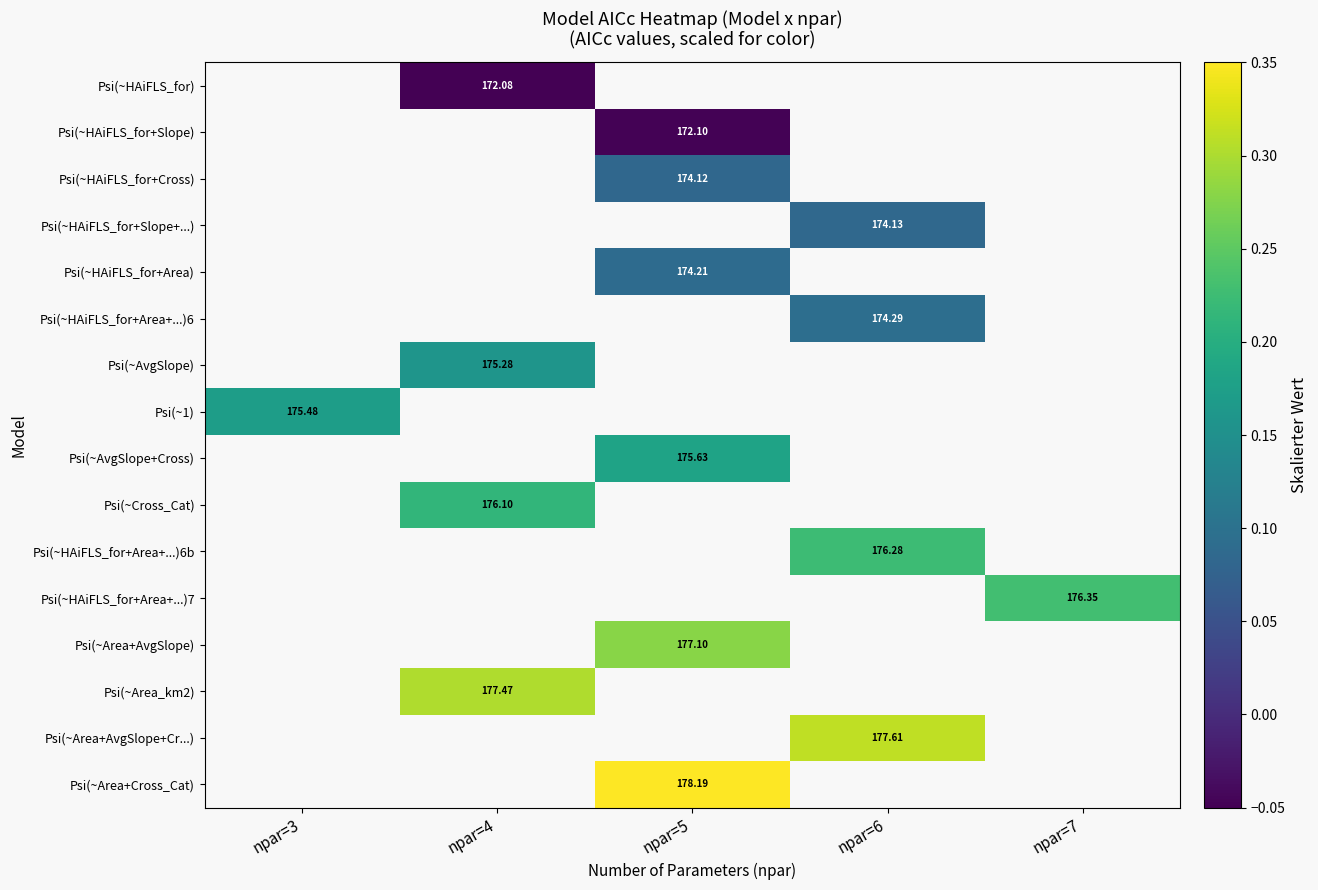

Is it true that Psi(~1) equals 0.1 at npar=3?

False